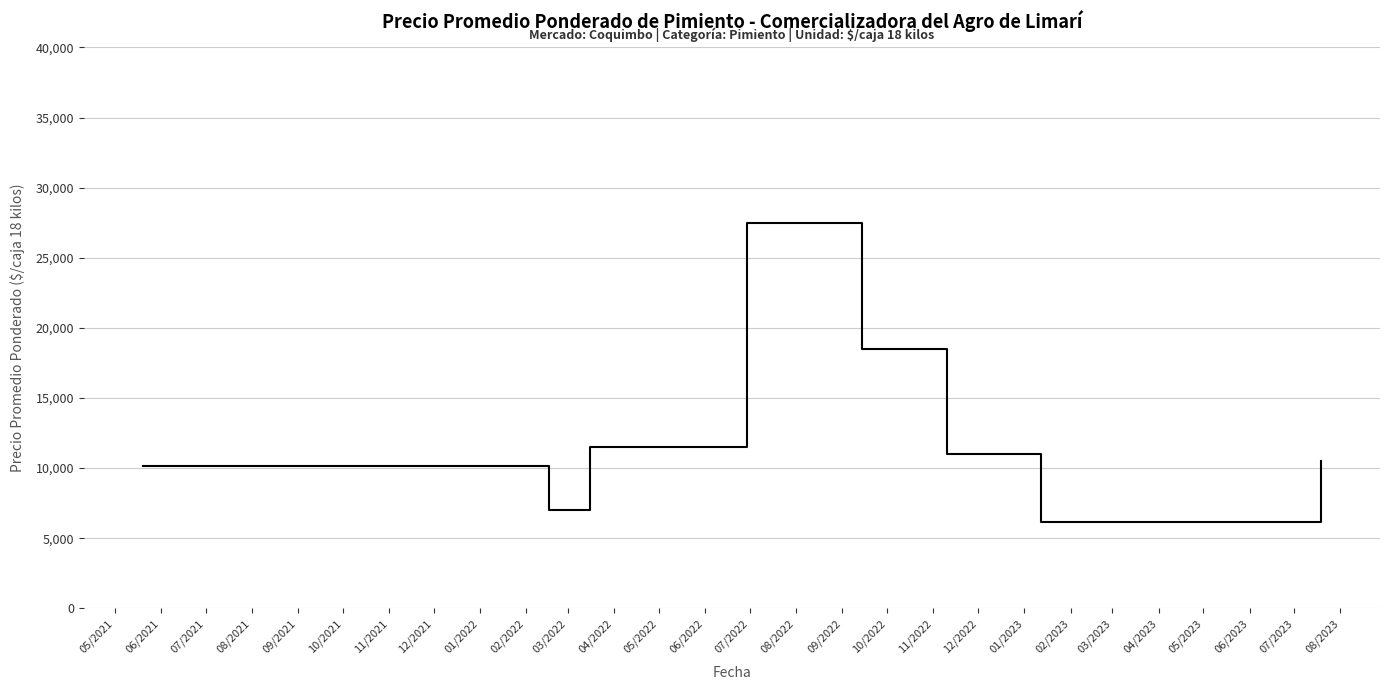

What is the maximum value shown in the chart?

27500.0